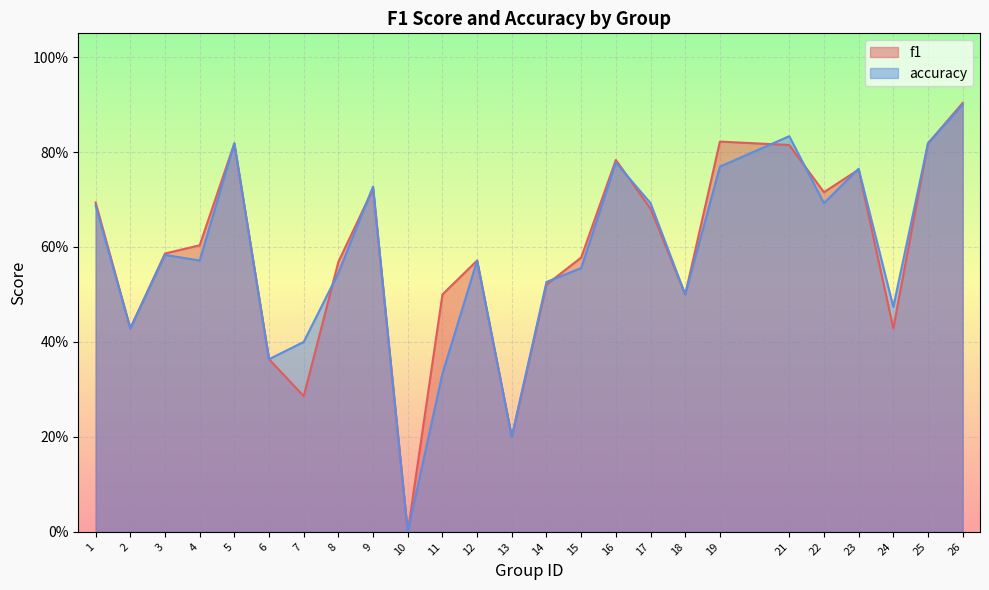

Rank the categories by accuracy value from lowest to highest.

10, 13, 11, 6, 7, 2, 24, 18, 14, 8, 15, 4, 12, 3, 1, 17, 22, 9, 23, 19, 16, 5, 25, 21, 26